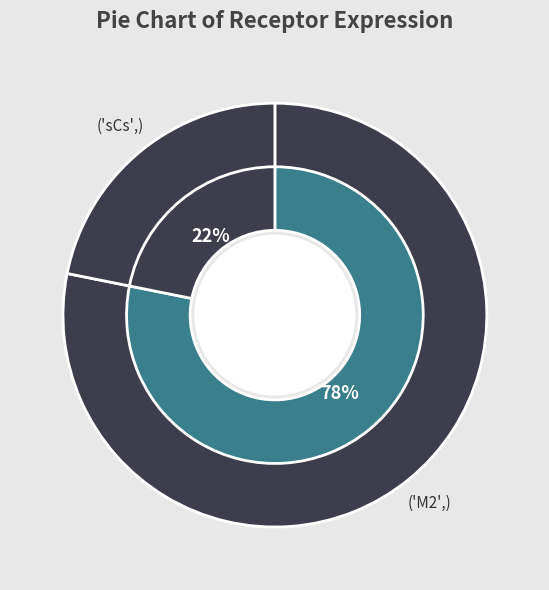

Between M2 and sCs, which is larger?

M2